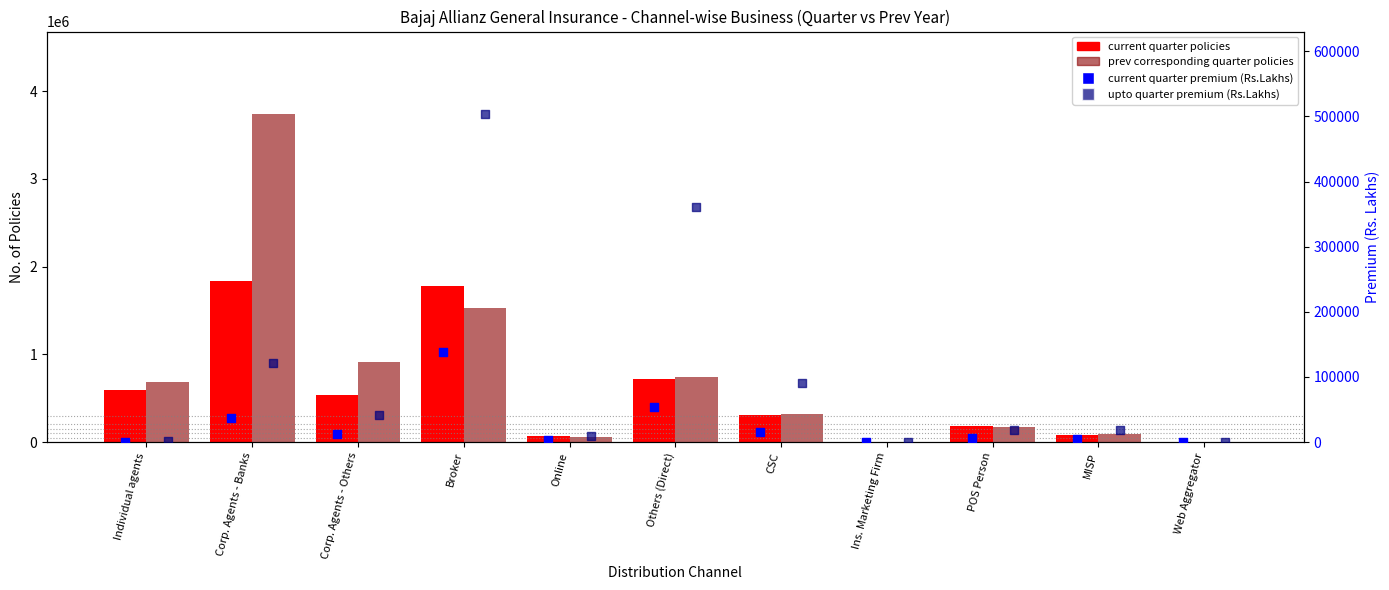

What are all the series names shown in the legend?

current quarter policies, prev corresponding quarter policies, current quarter premium (Rs.Lakhs), upto quarter premium (Rs.Lakhs)